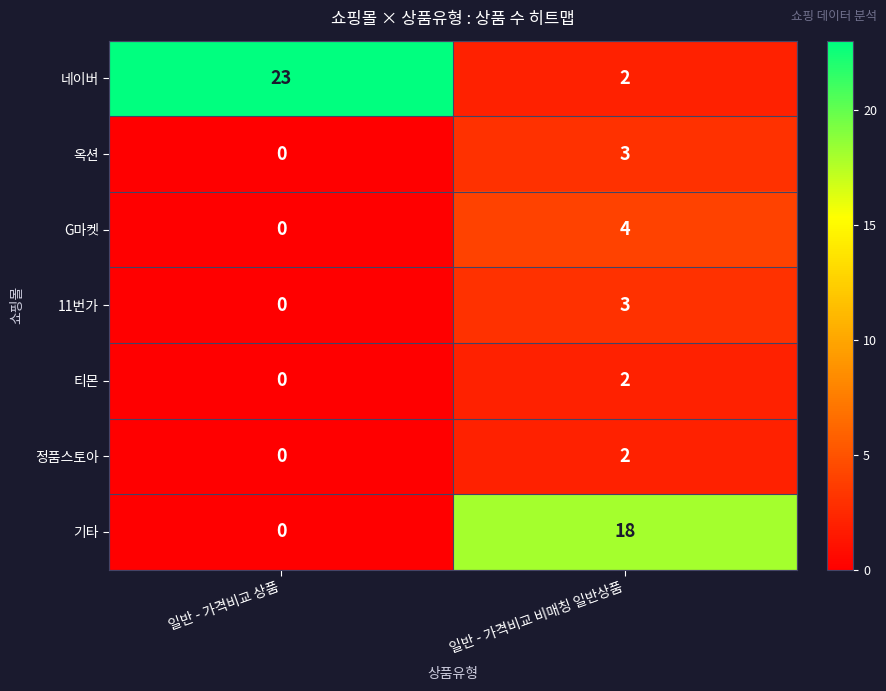

Between 일반 - 가격비교 상품 and 일반 - 가격비교 비매칭 일반상품, which series saw the biggest shift?

네이버